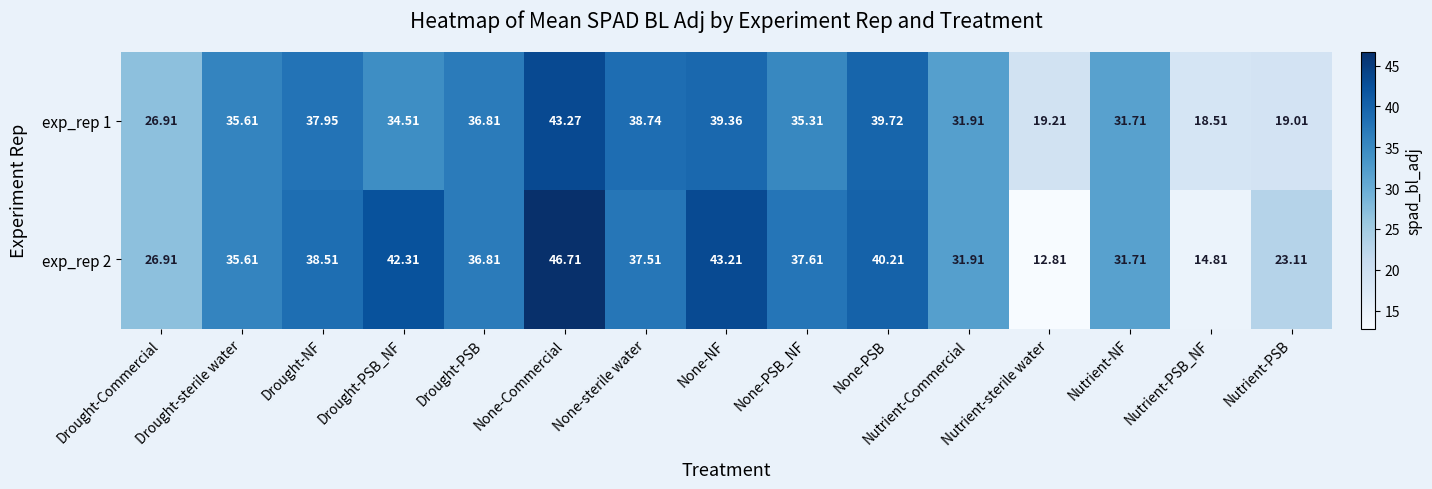

What is the spread (max minus min) of values at Drought-NF?

0.6